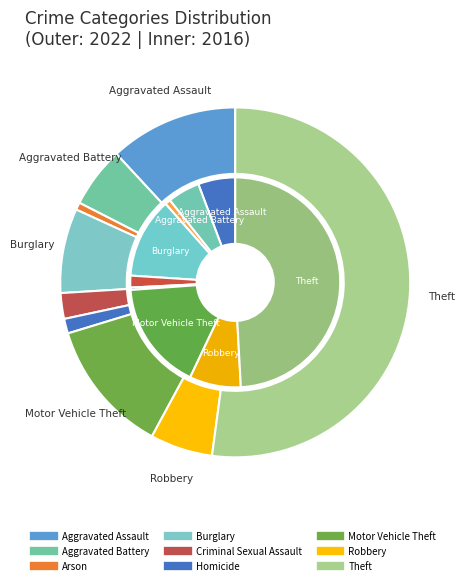

Count the number of slices in the pie.

9